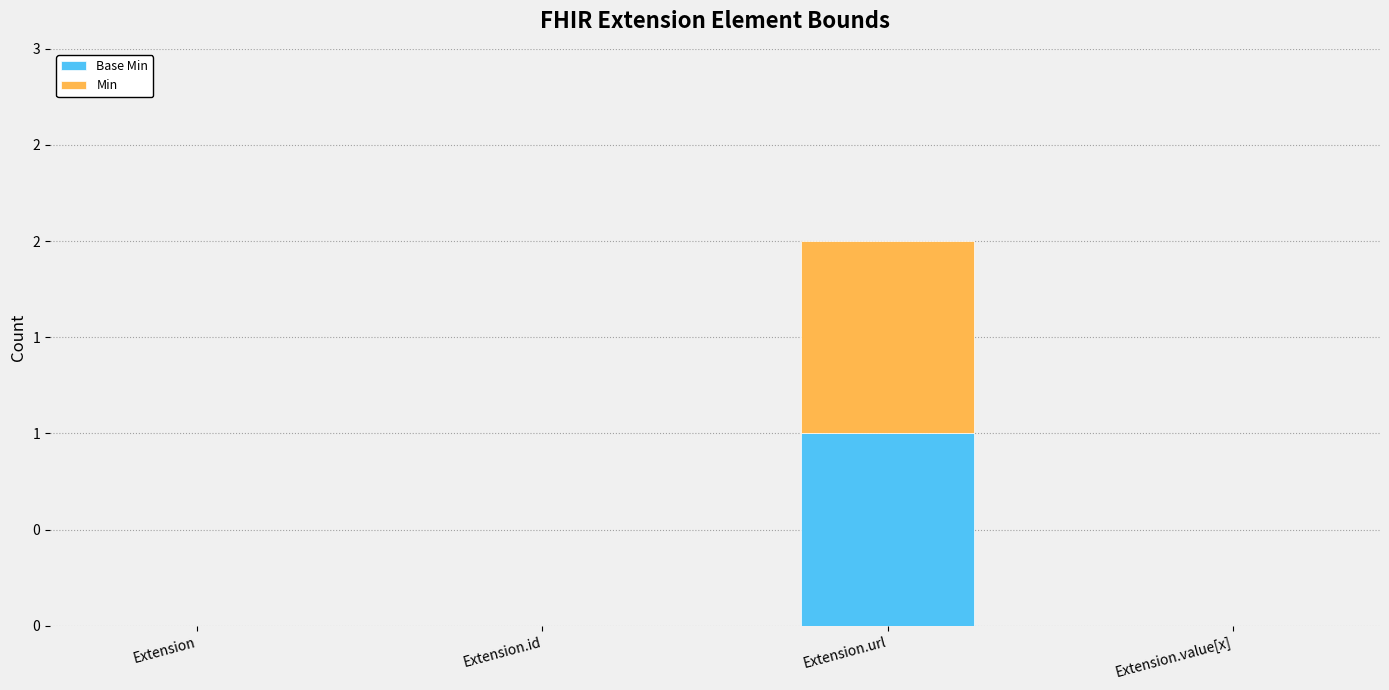

At how many categories does at least one series exceed 0?

1